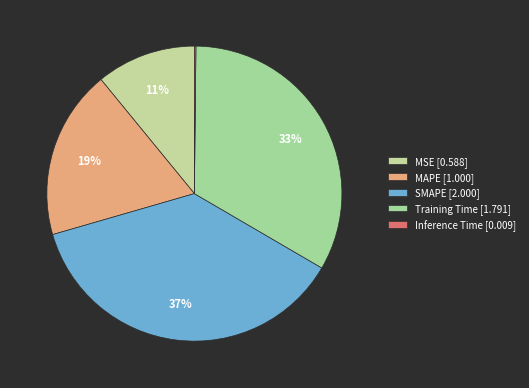

How many segments does this pie chart have?

5